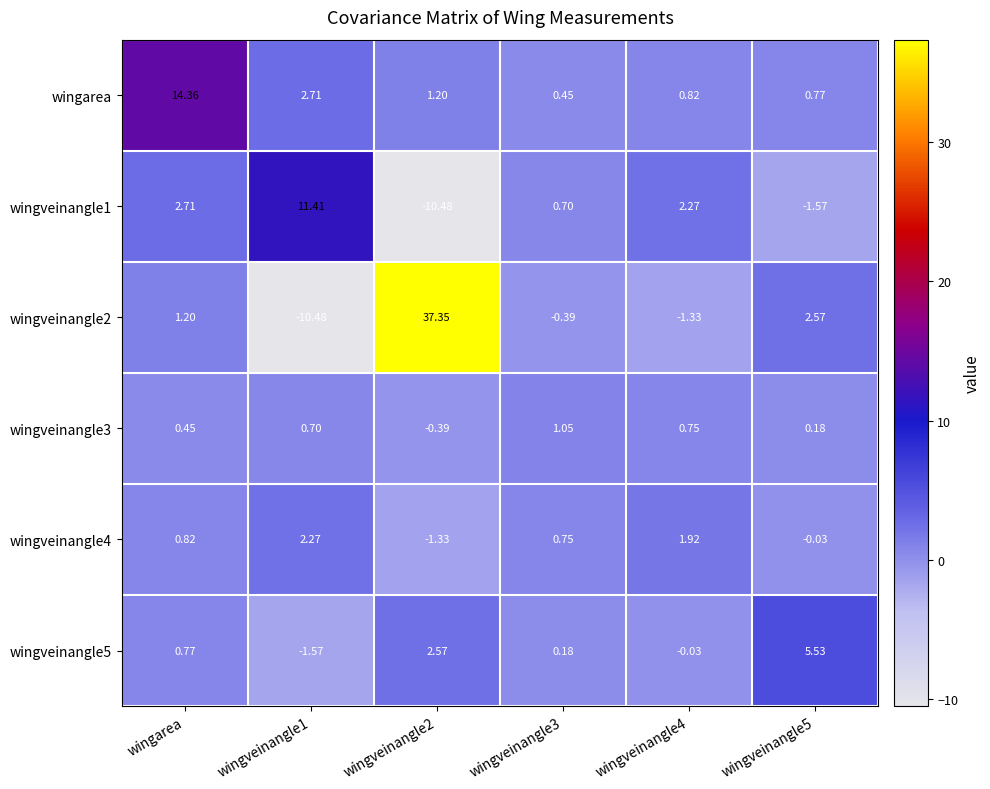

Count the number of data series in this chart.

6